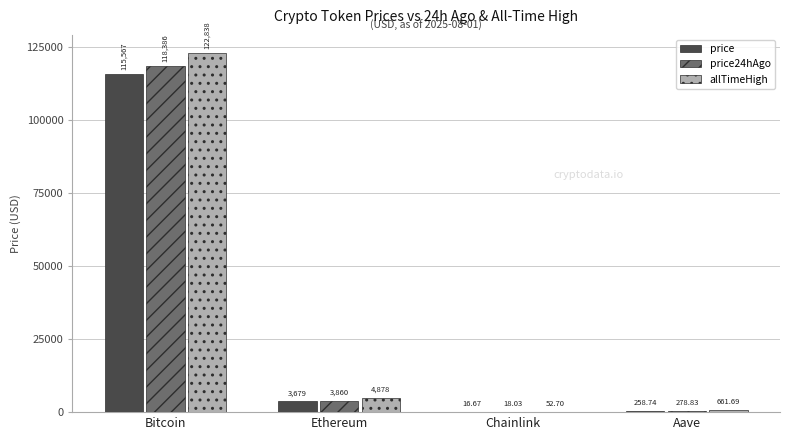

Where is price24hAgo nearest to the value 59202?

Ethereum